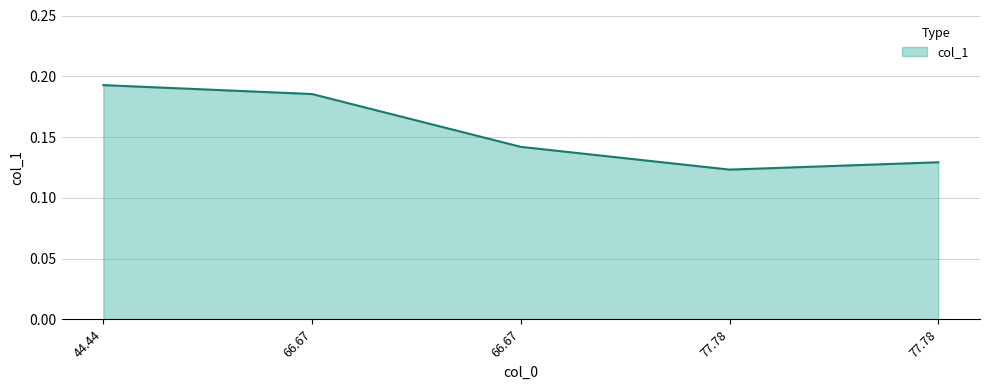

List the labels in order of value, largest first.

44.44, 66.67, 66.67, 77.78, 77.78